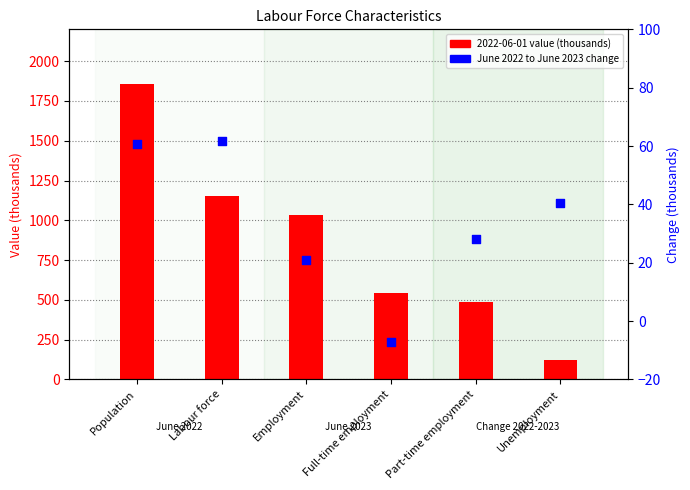

At how many categories does at least one series exceed 1103?

2